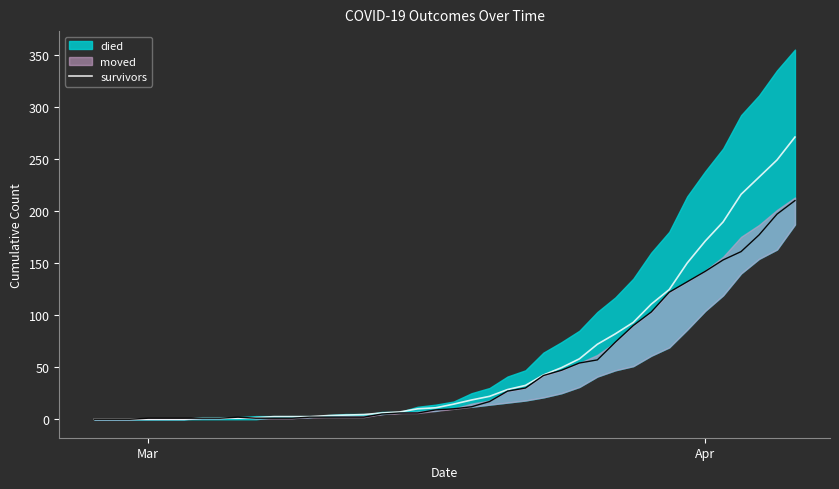

True or false: the data shows -94.5 at 4.

False